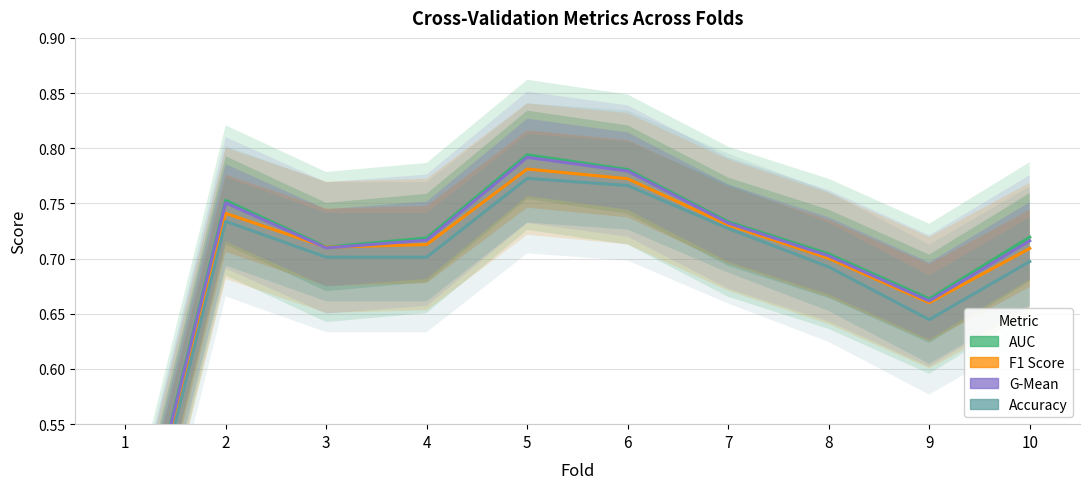

True or false: Accuracy and G-Mean cross at least once.

False